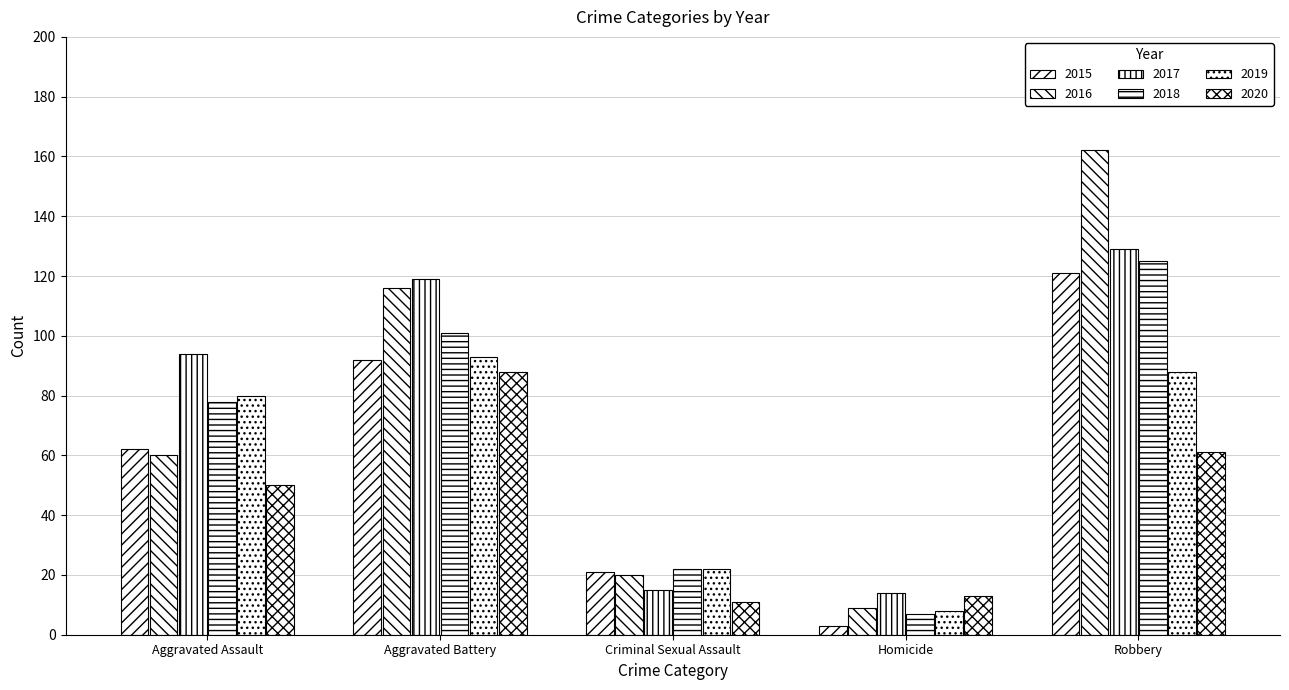

How many bars are there in each group?

6